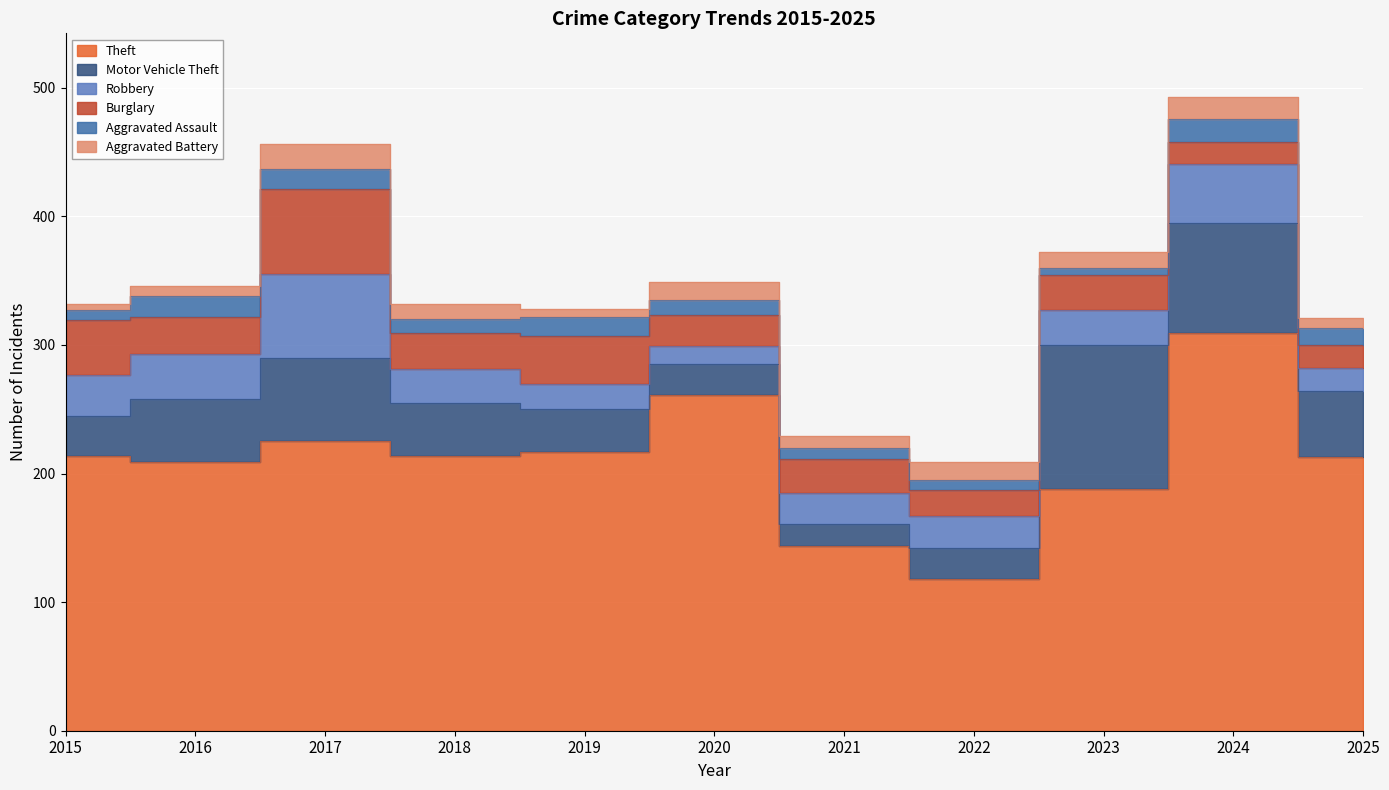

The value of Robbery at 2023 is 39. True or false?

False